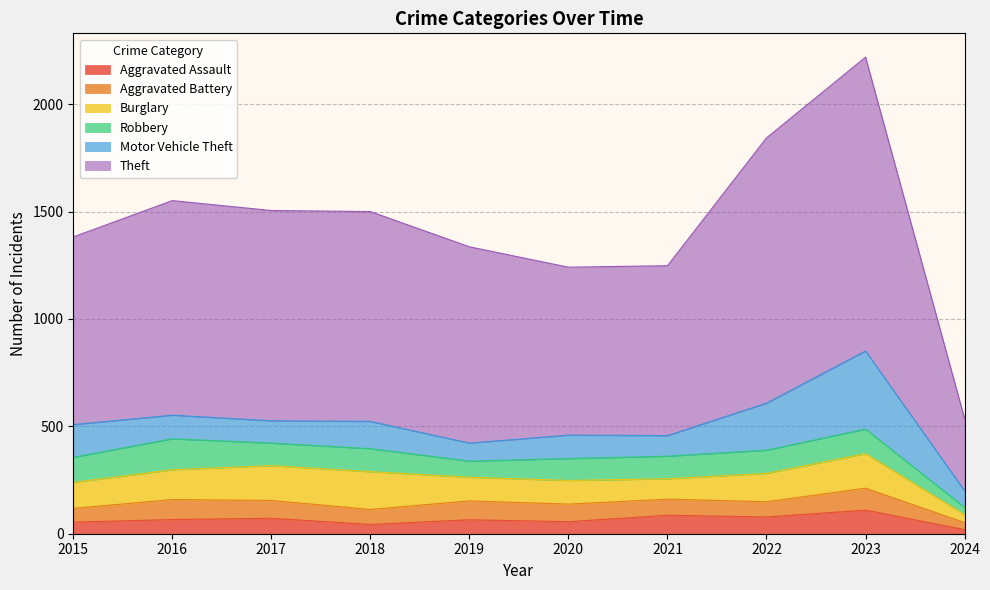

At which label is Motor Vehicle Theft closest to 220?

2022